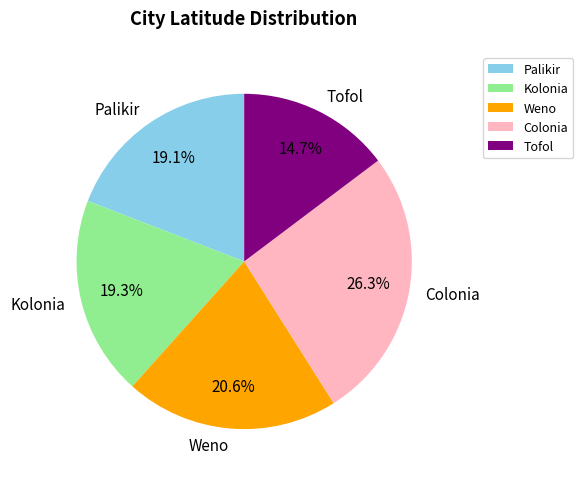

The Tofol slice represents 26% of the pie. True or false?

False